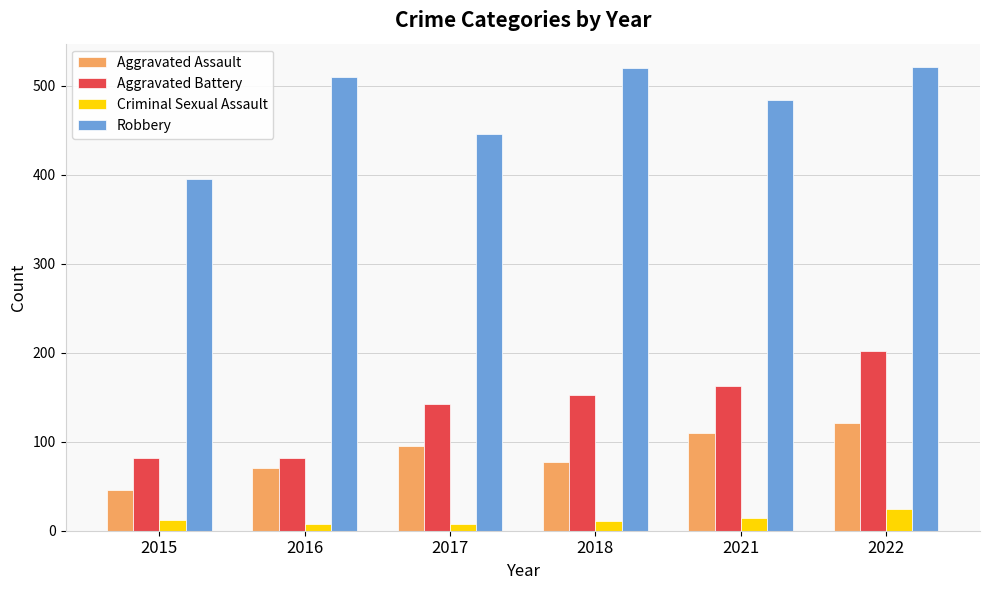

Rank the series by their maximum value, from lowest to highest.

Criminal Sexual Assault, Aggravated Assault, Aggravated Battery, Robbery